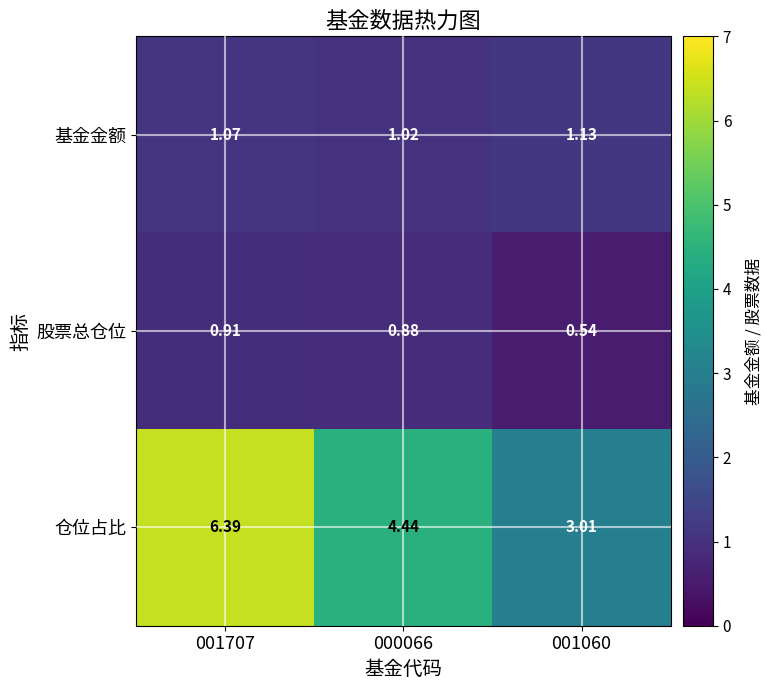

Which series has the largest total across all categories?

仓位占比